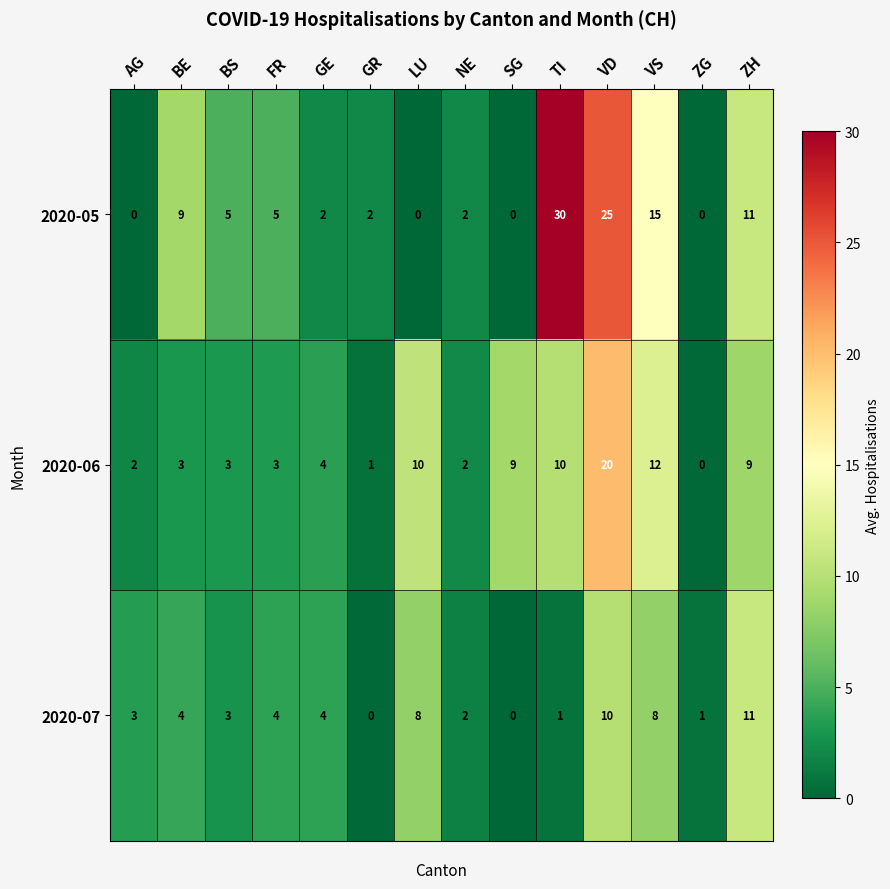

What is the maximum value shown in the chart?

30